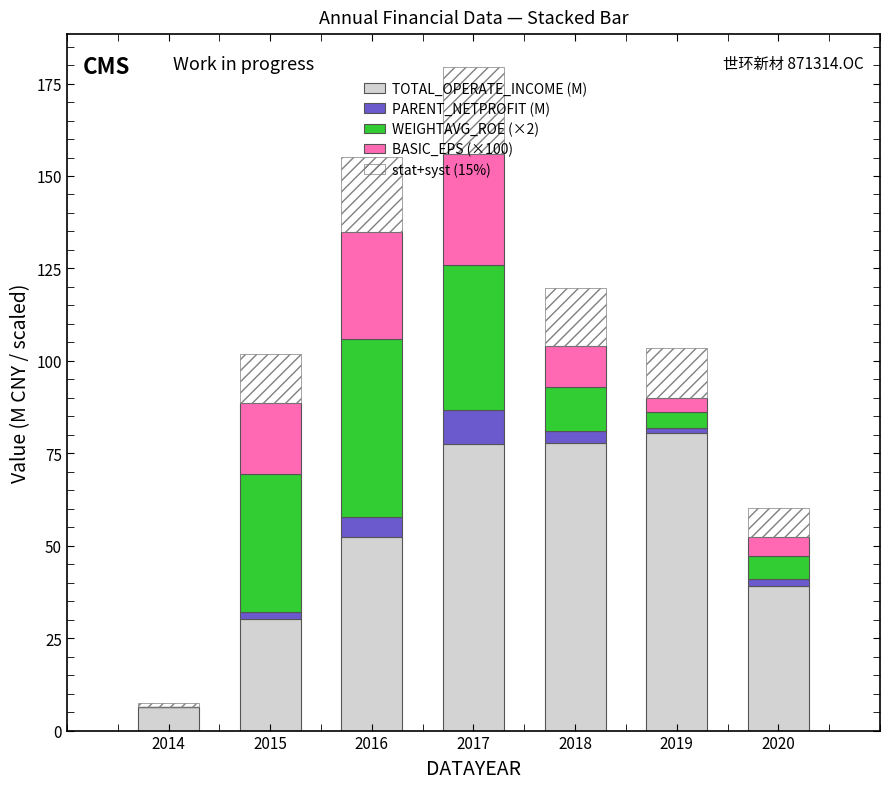

Does the chart contain stacked bars?

Yes